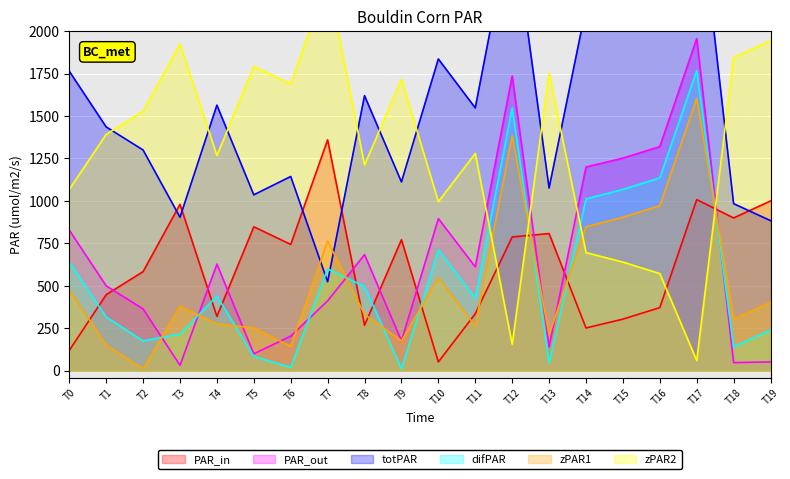

After their last crossing, which series has the higher values: difPAR or zPAR1?

zPAR1